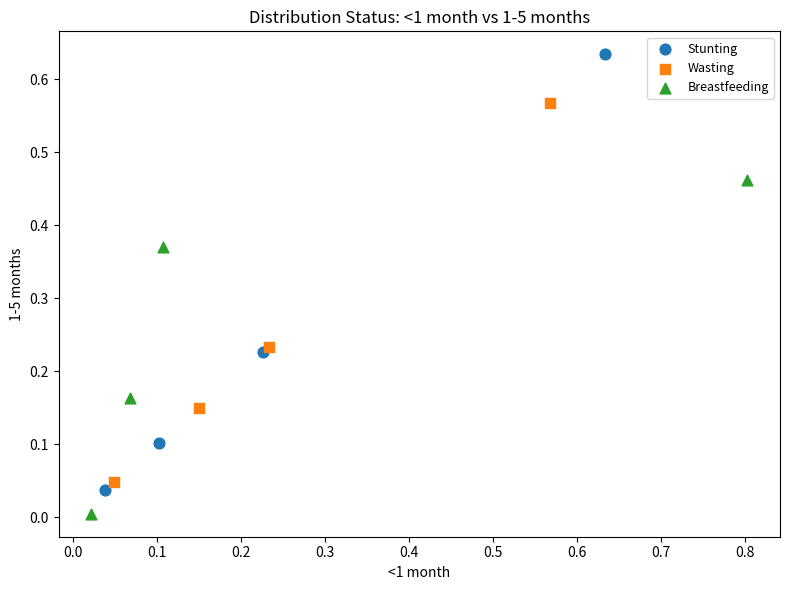

Which series has the largest Y range (max minus min)?

Stunting